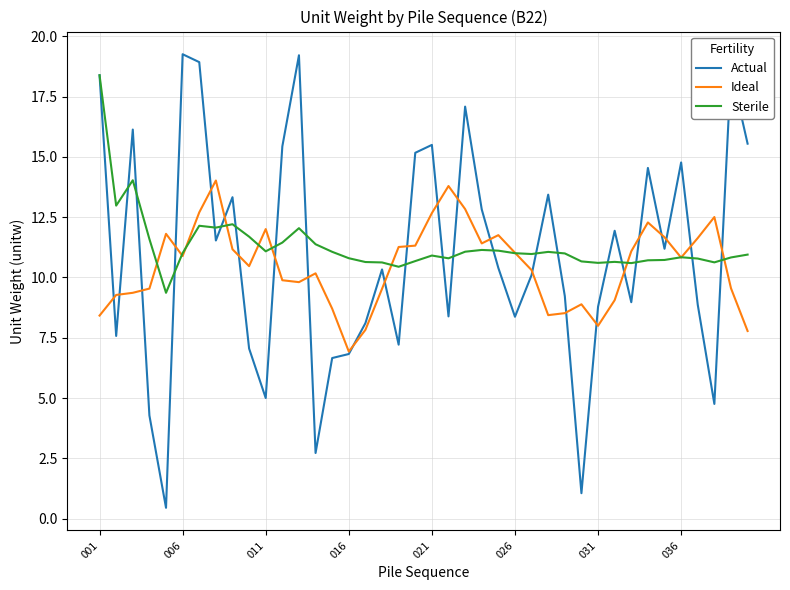

What is the lowest value of the Ideal series?

6.9